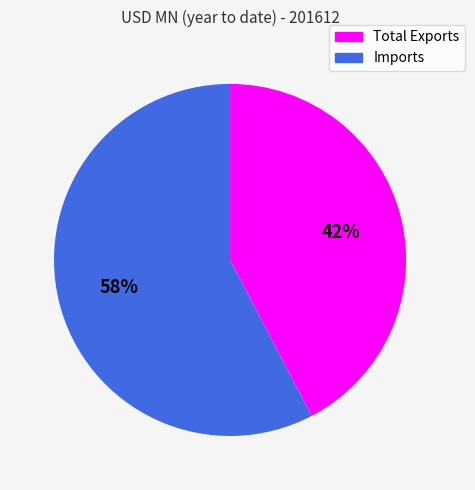

Is the sum of Imports and Total Exports greater than half?

Yes